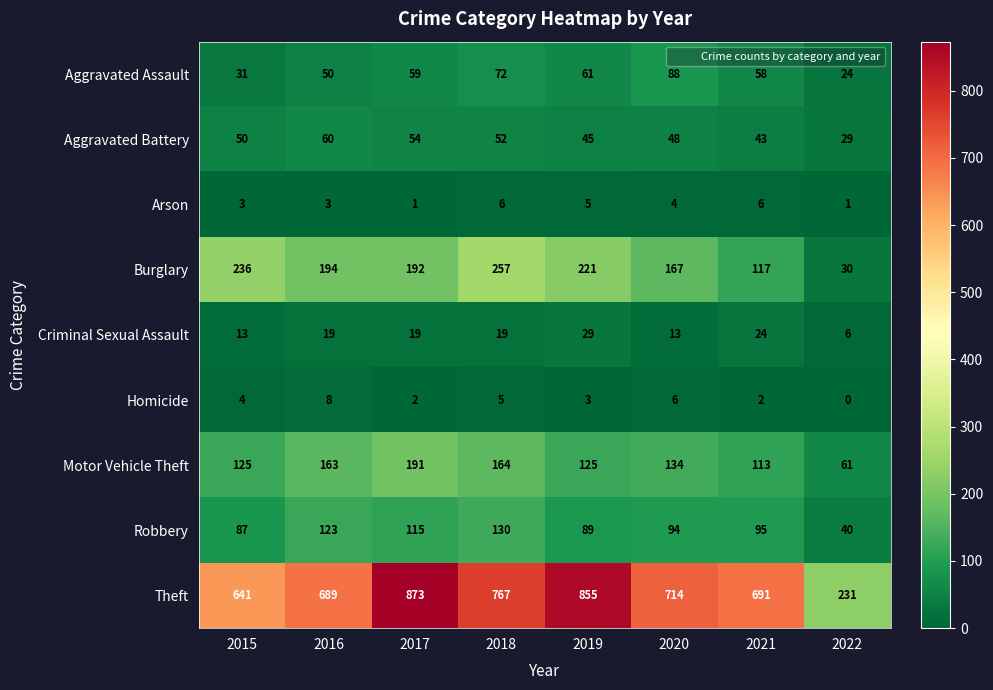

What is the difference between the highest and lowest values at 2022?

231